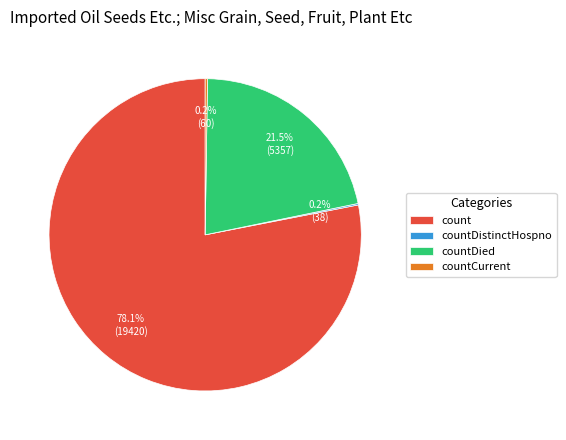

What is the majority slice?

count